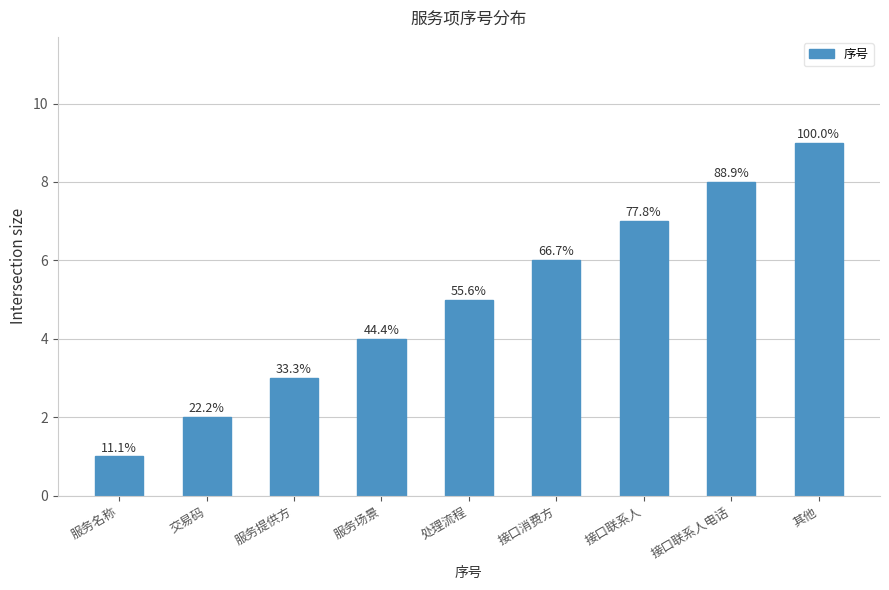

Are the bars horizontal?

No